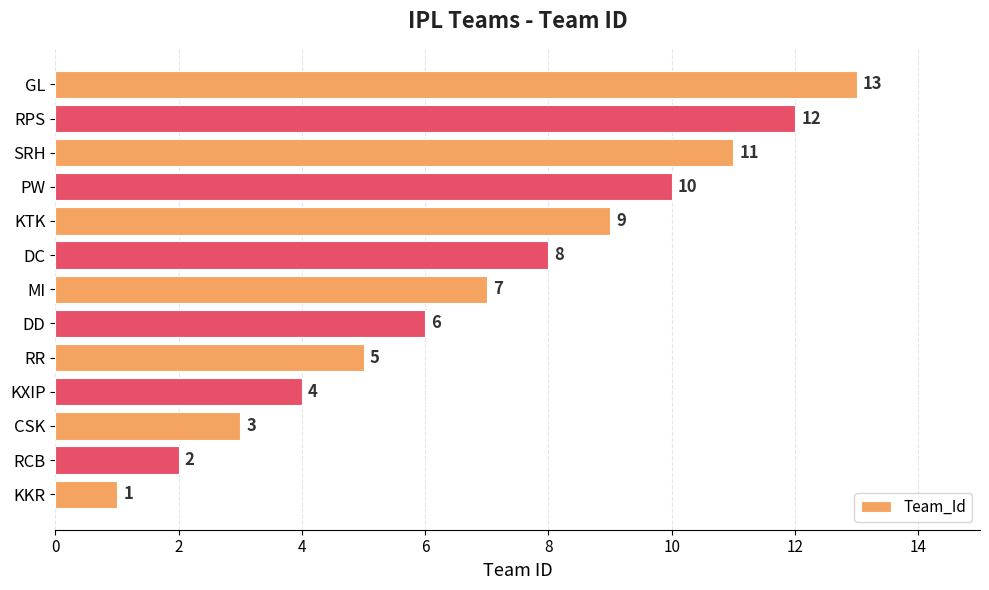

List the labels in order of value, smallest first.

KKR, RCB, CSK, KXIP, RR, DD, MI, DC, KTK, PW, SRH, RPS, GL